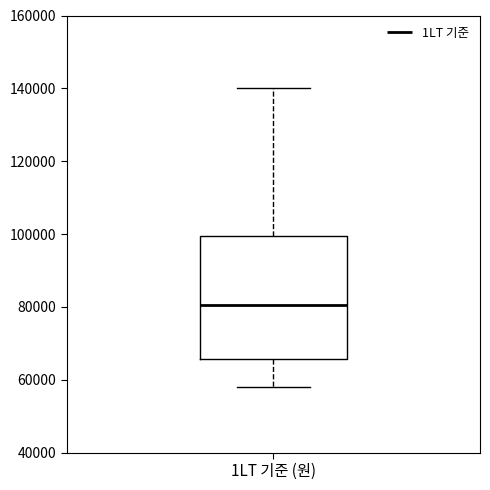

Read this box plot against the y-axis: the position of the median line, the range covered by the box, and the ends of both whiskers. The values are not printed on the chart, so give them approximately, as read against the axis.

median 80000, box 66000 to 100000, whiskers 58000 to 140000